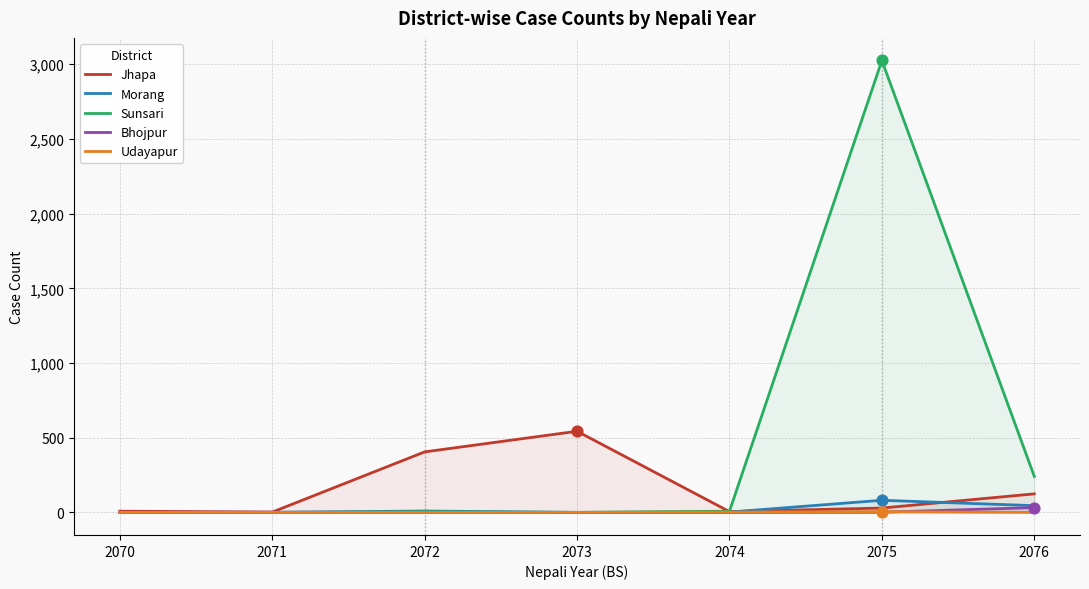

Which series contains the lowest Y value?

Morang